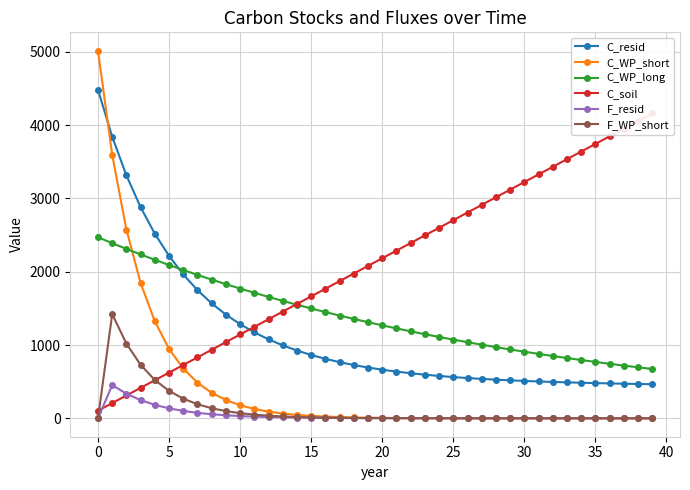

What is the sum of all C_WP_long values?

55510.6